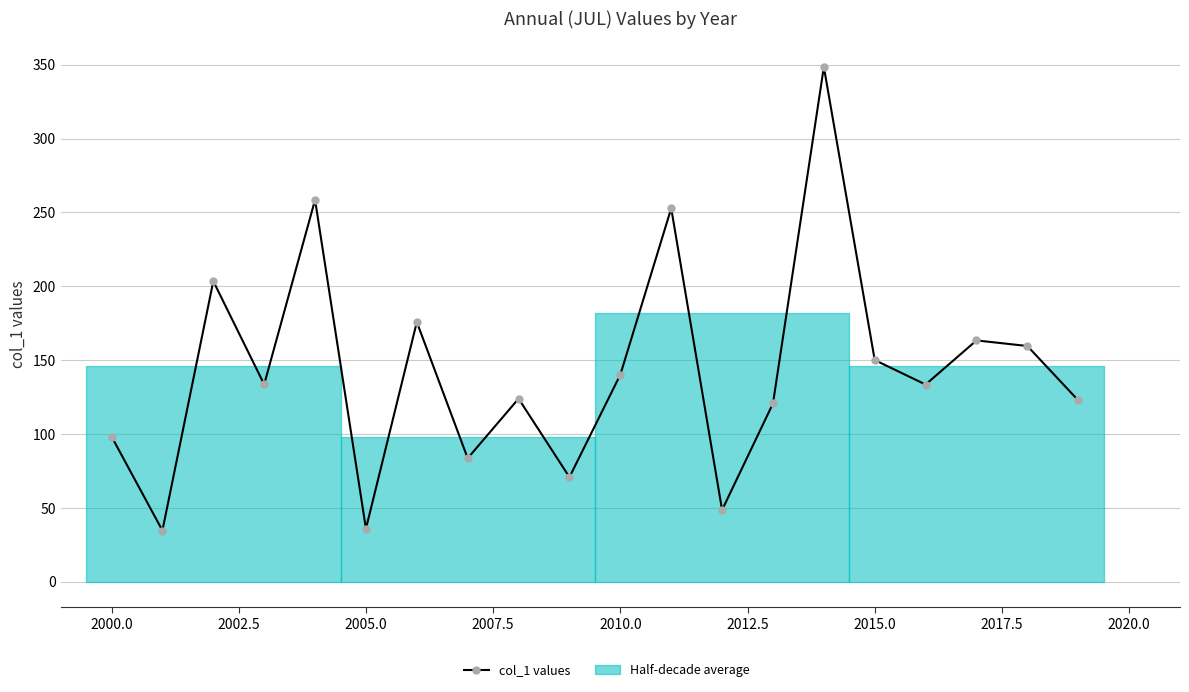

How many points are higher than both their immediate neighbors (excluding endpoints)?

7